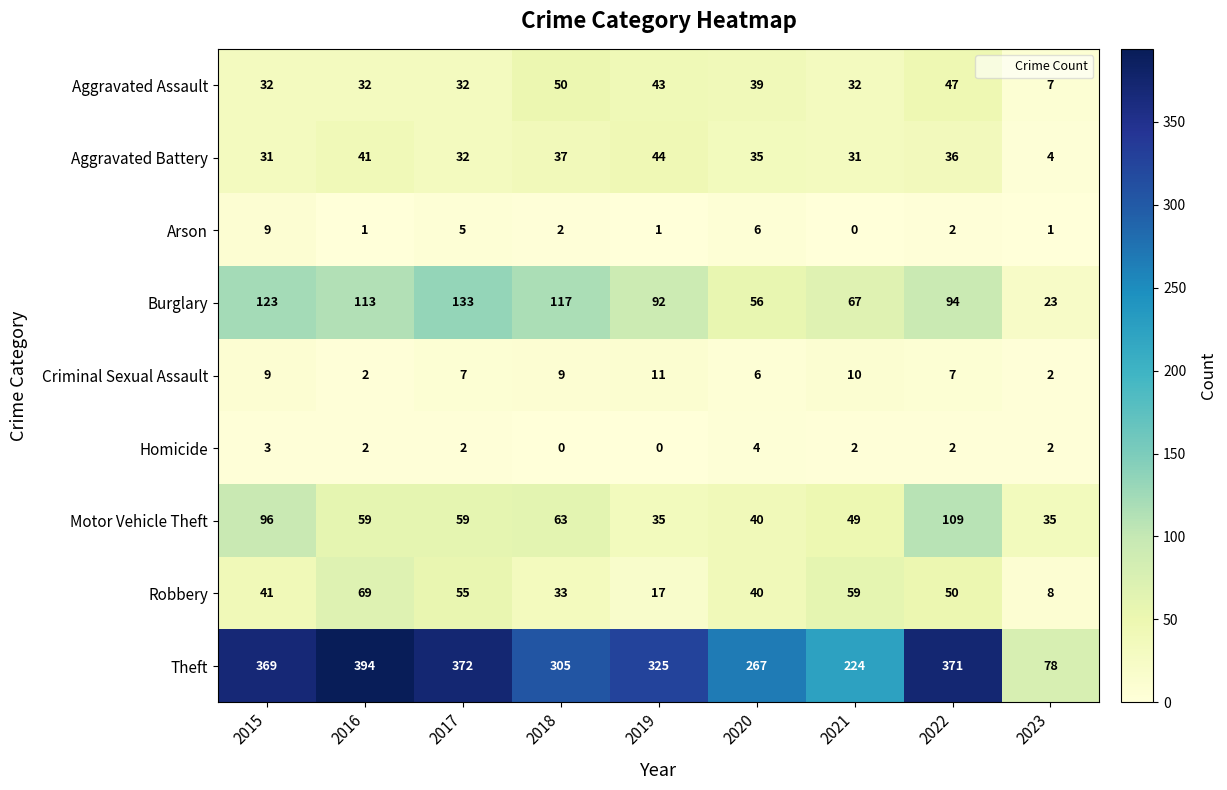

What is the difference between the second highest and second lowest values in the Motor Vehicle Theft series?

61